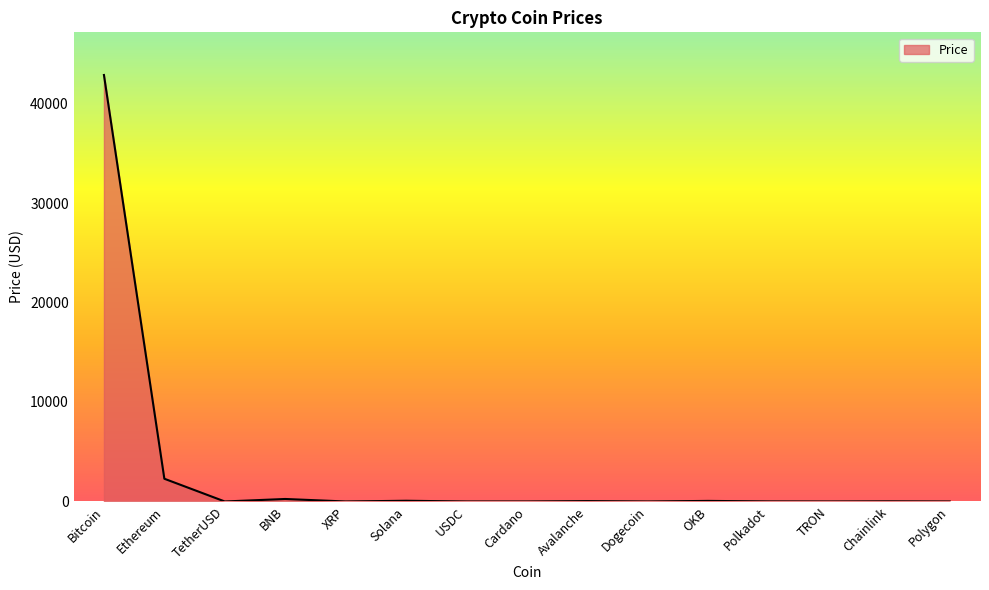

Between Cardano and Ethereum, which is larger?

Ethereum